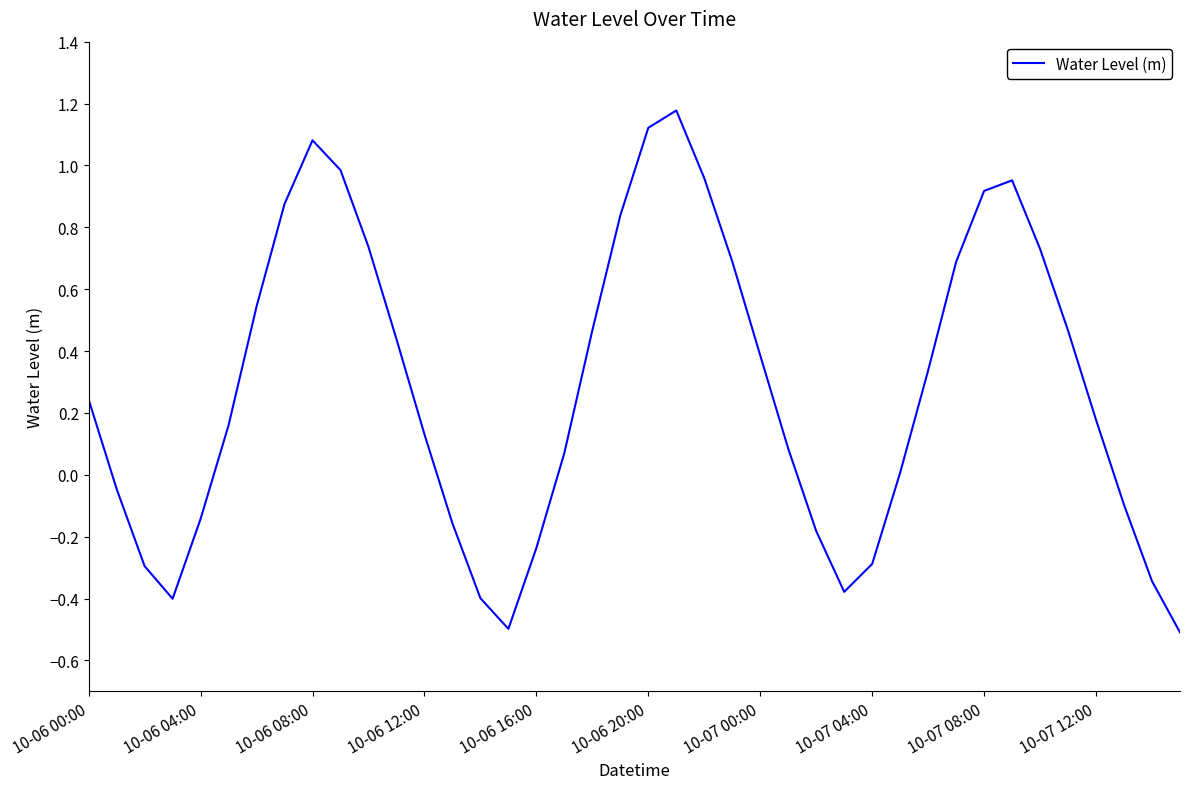

What is the minimum value shown in the chart?

-0.5